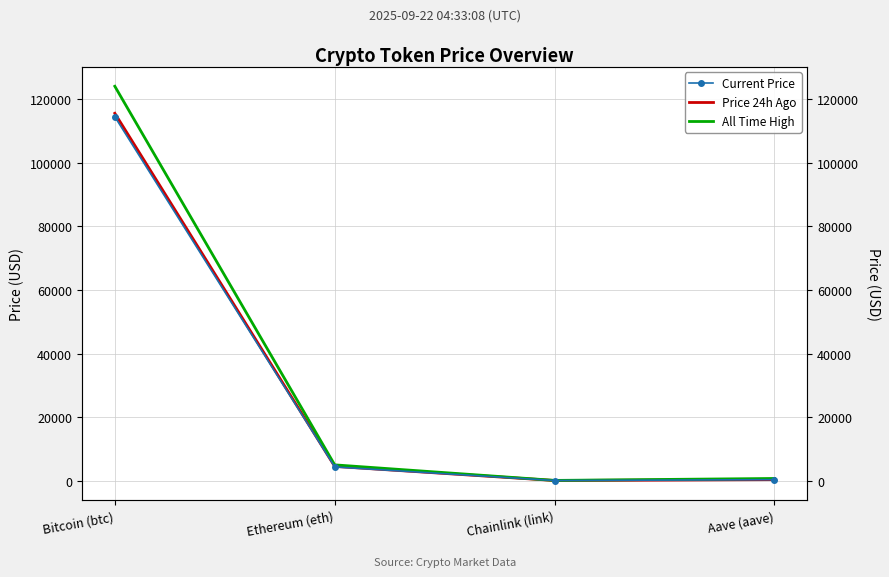

What is the maximum value for Current Price?

114530.0